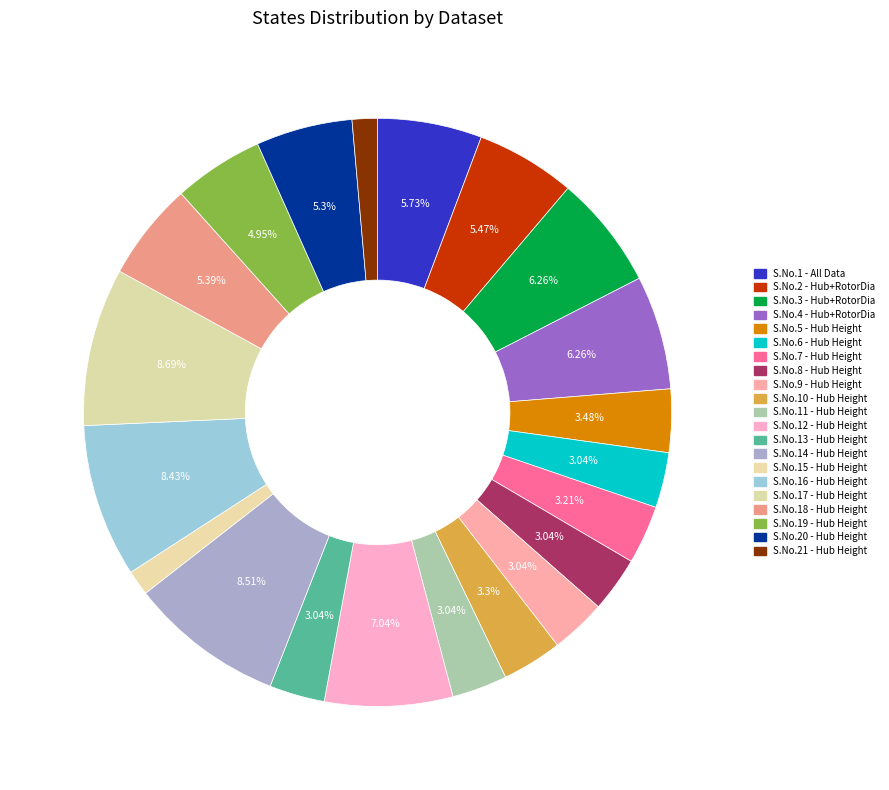

How many segments does this pie chart have?

21